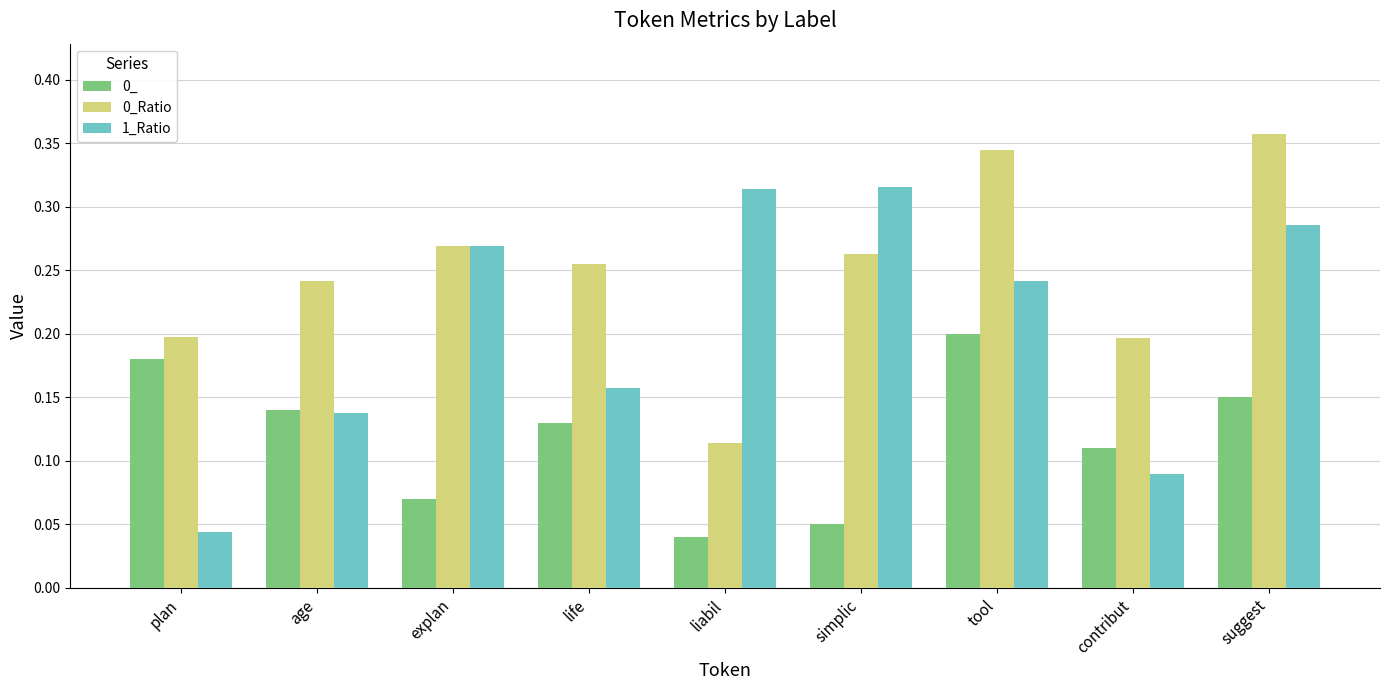

How many 1_Ratio values are between 0 and 1?

9